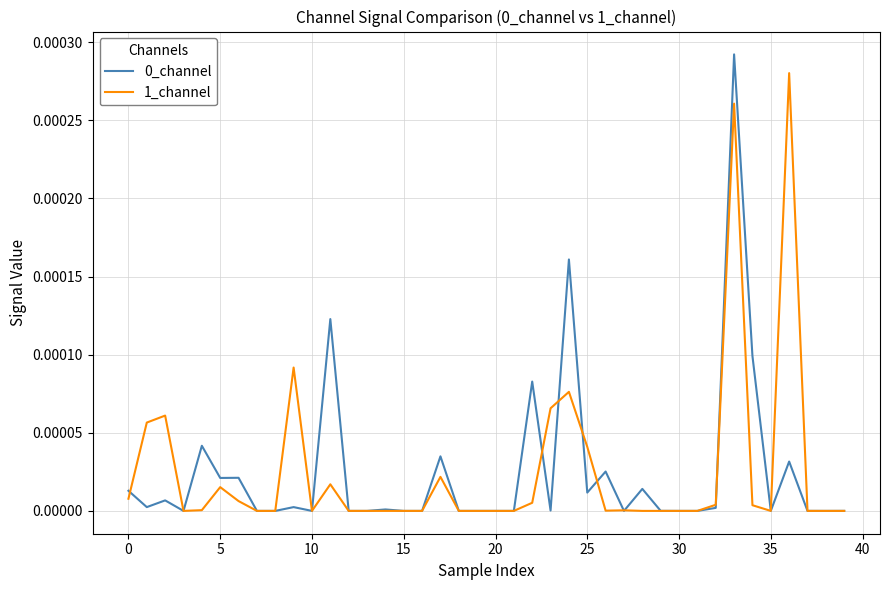

How many lines are shown in the chart?

2